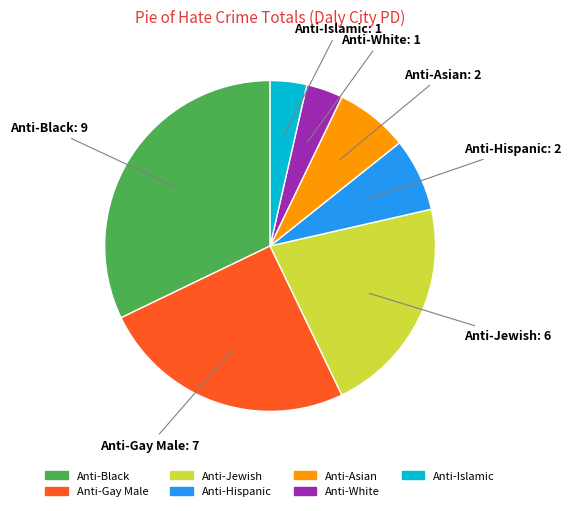

Which slice is the largest?

Anti-Black